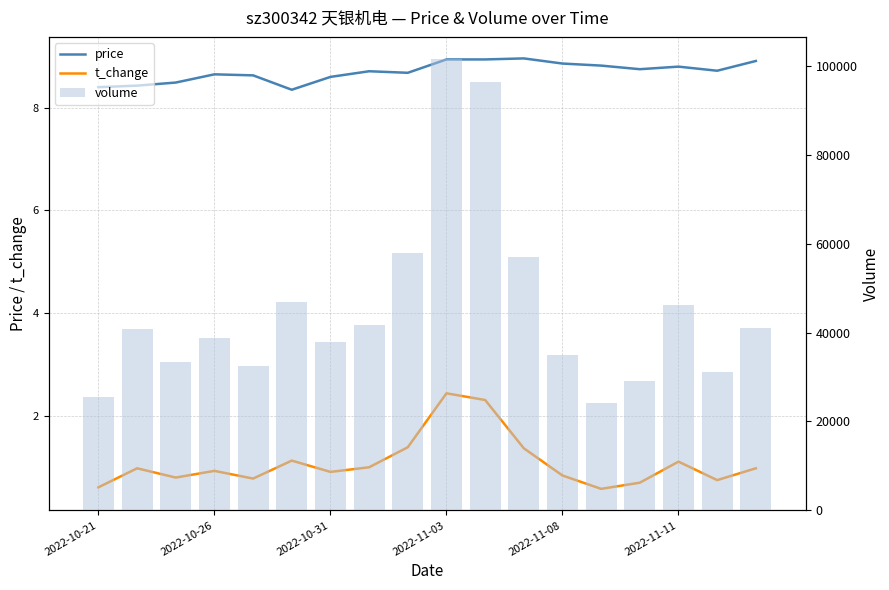

What is the difference between the maximum and second lowest values in the price series?

0.6